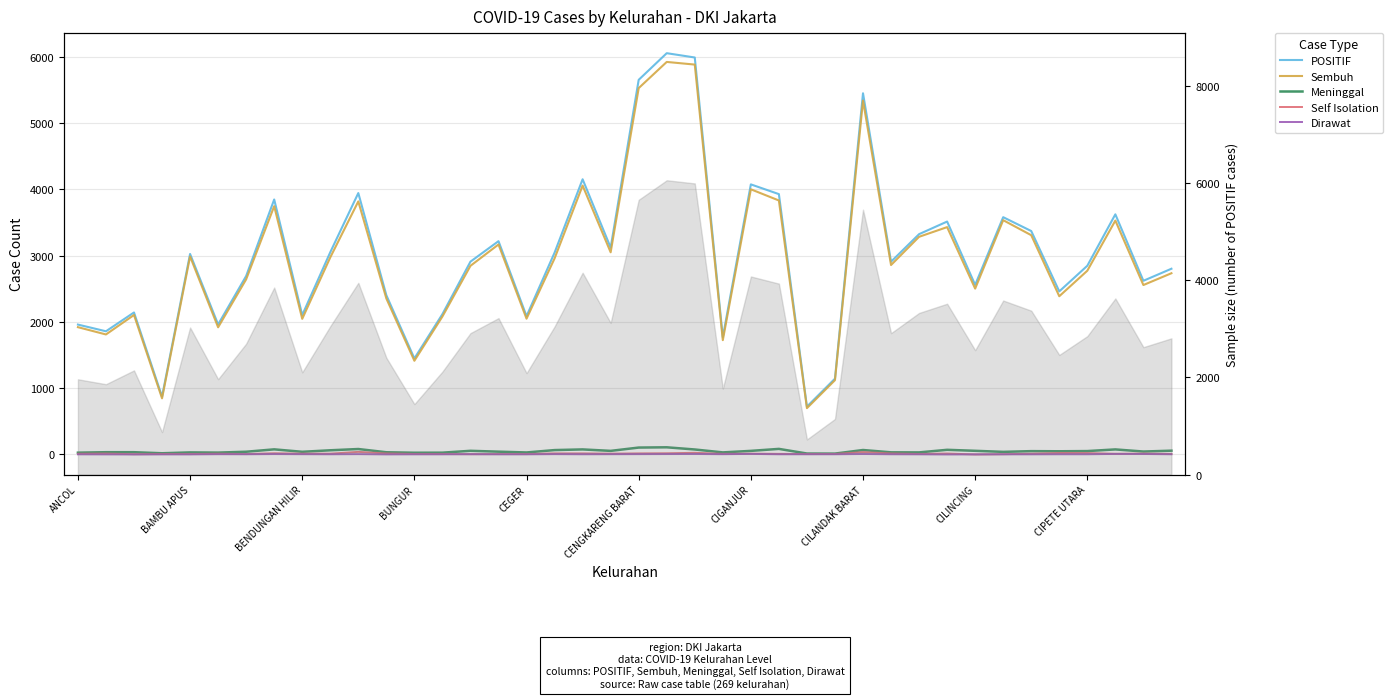

Which series has the largest total across all categories?

POSITIF